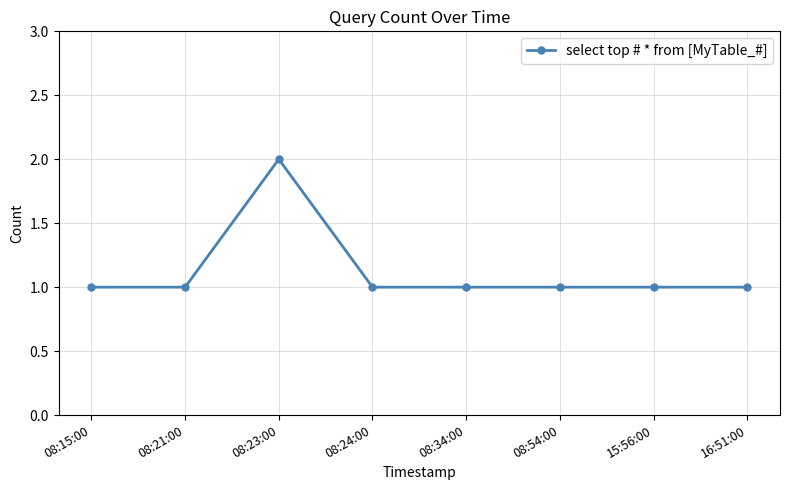

Reading left to right, extract all data points from this chart.

1	1	2	1	1	1	1	1